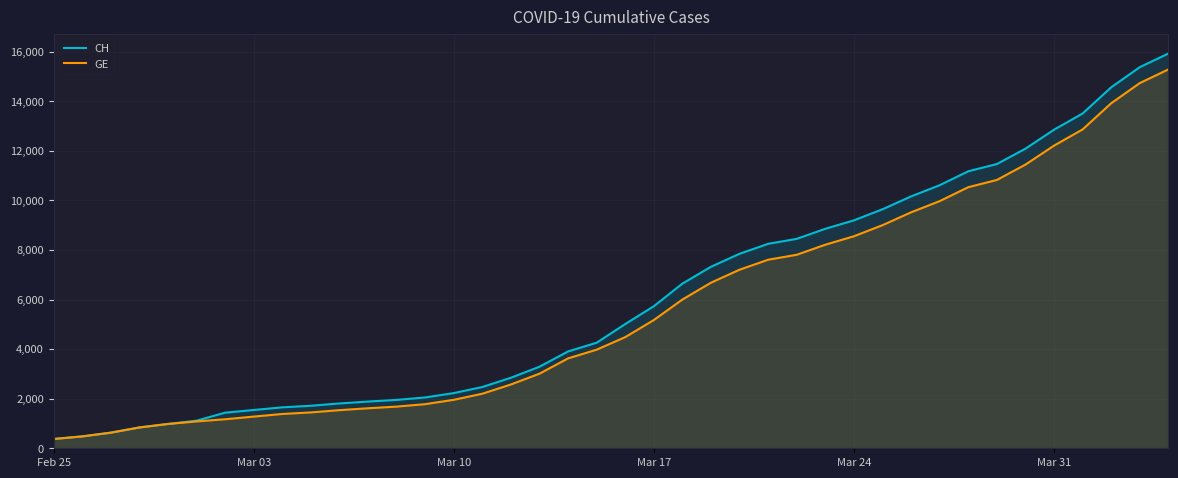

What is the total value across all series at Mar 17?

10905